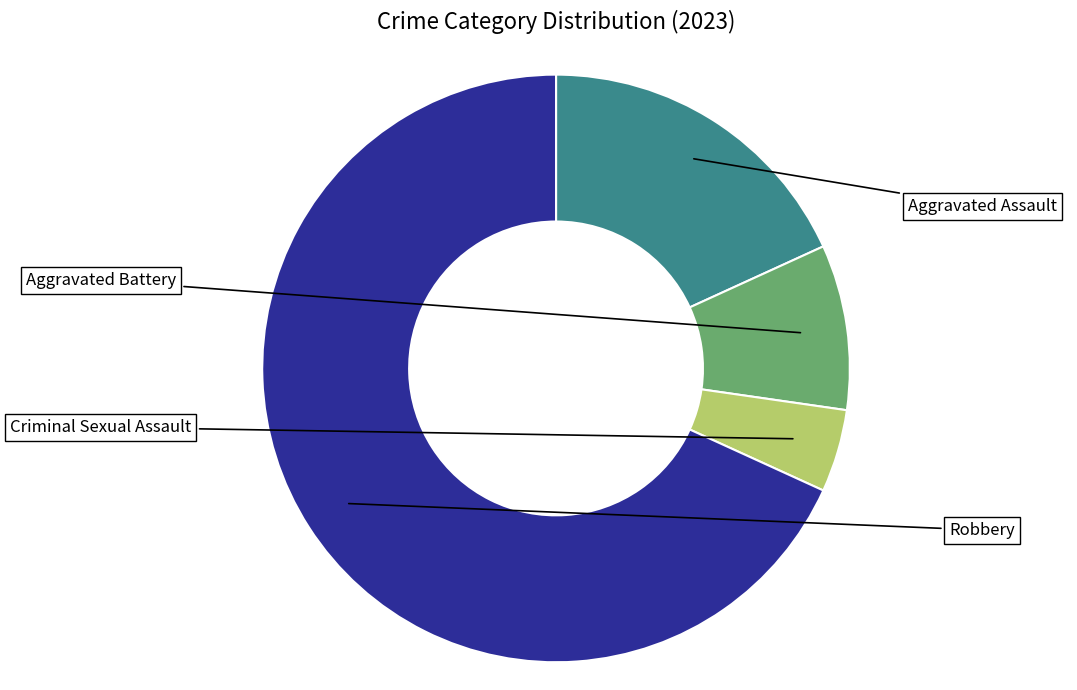

Is there any slice that represents more than half of the pie?

Yes